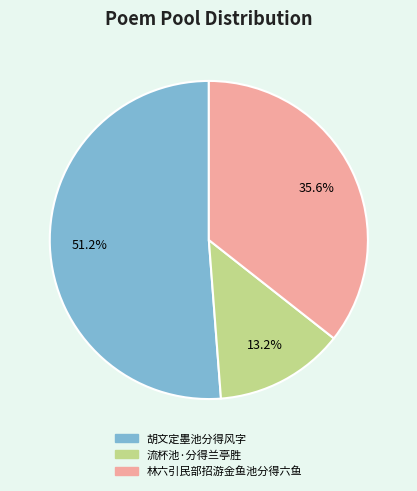

Is the sum of 林六引民部招游金鱼池分得六鱼 and 流杯池·分得兰亭胜 greater than half?

No